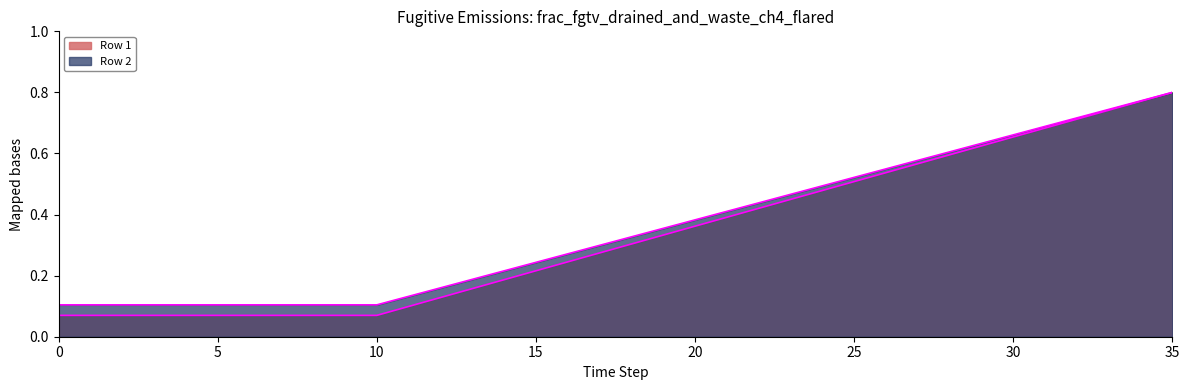

What are all the series names shown in the legend?

Row 1, Row 2